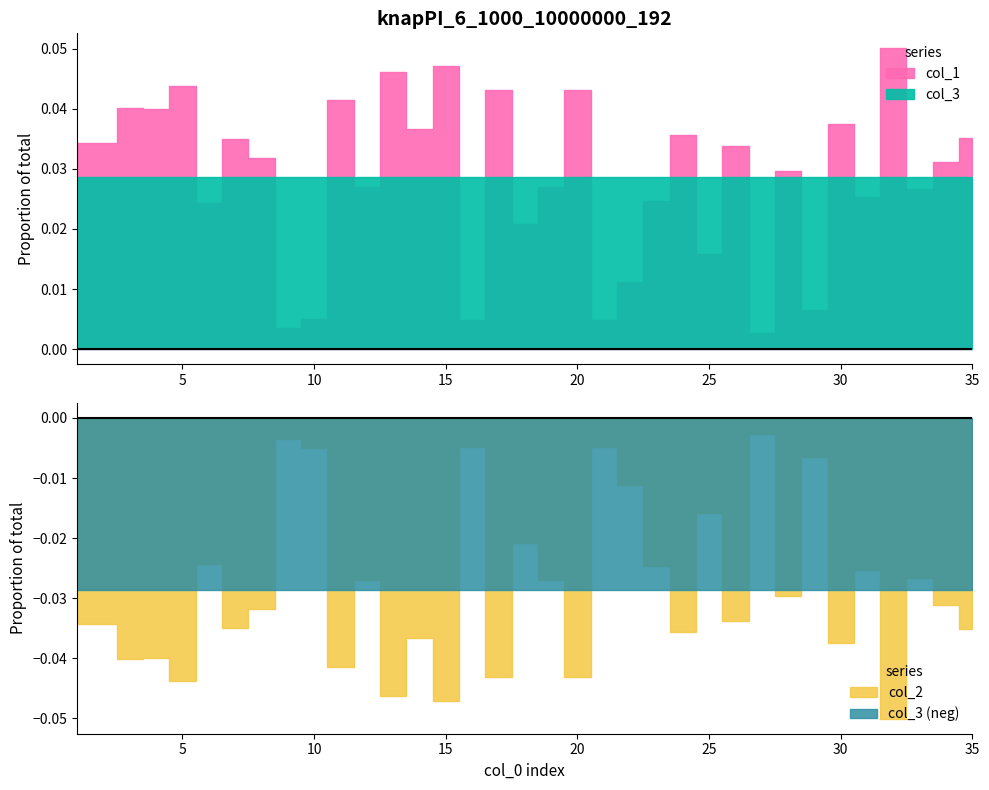

At which label does col_2 first exceed 6330343?

1